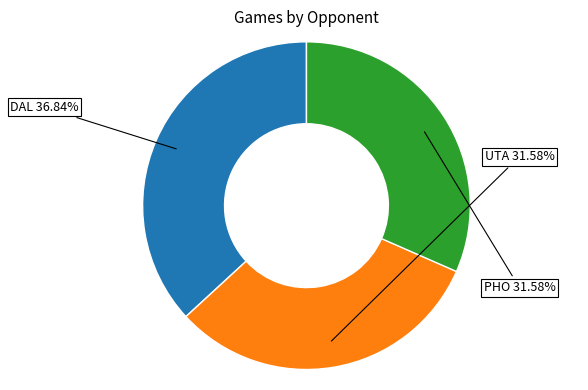

Count the number of slices in the pie.

3